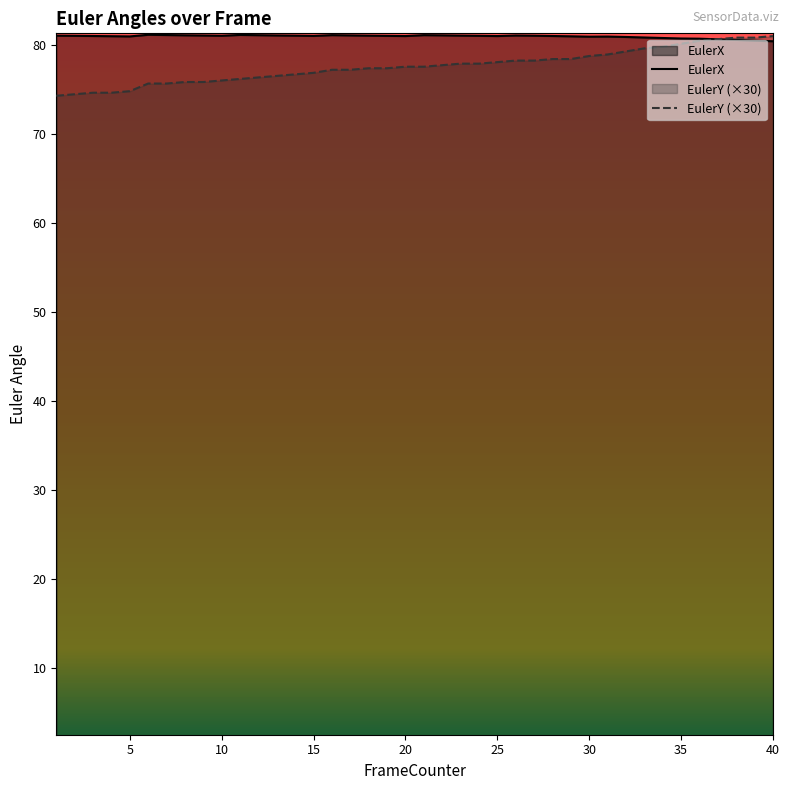

Rank the series by their average value, from highest to lowest.

EulerX, EulerY (×30)